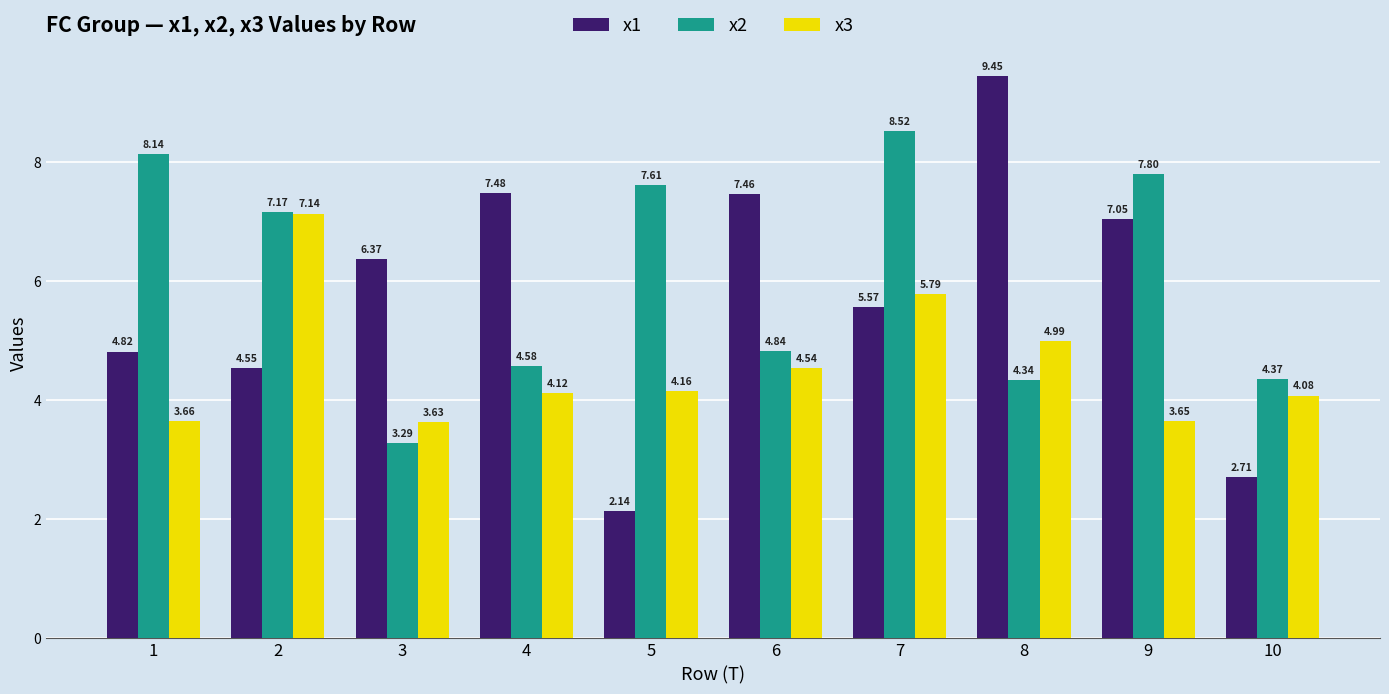

Rank the series at 6 from highest to lowest value.

x1, x2, x3